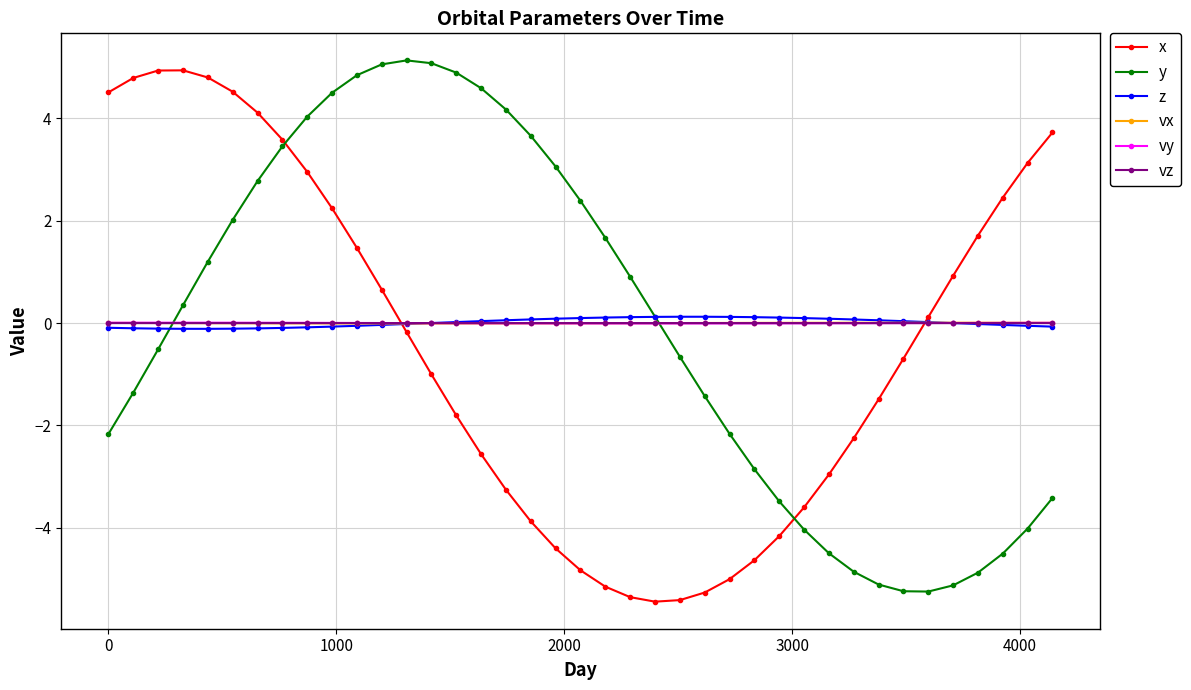

How many values in y are above zero?

20